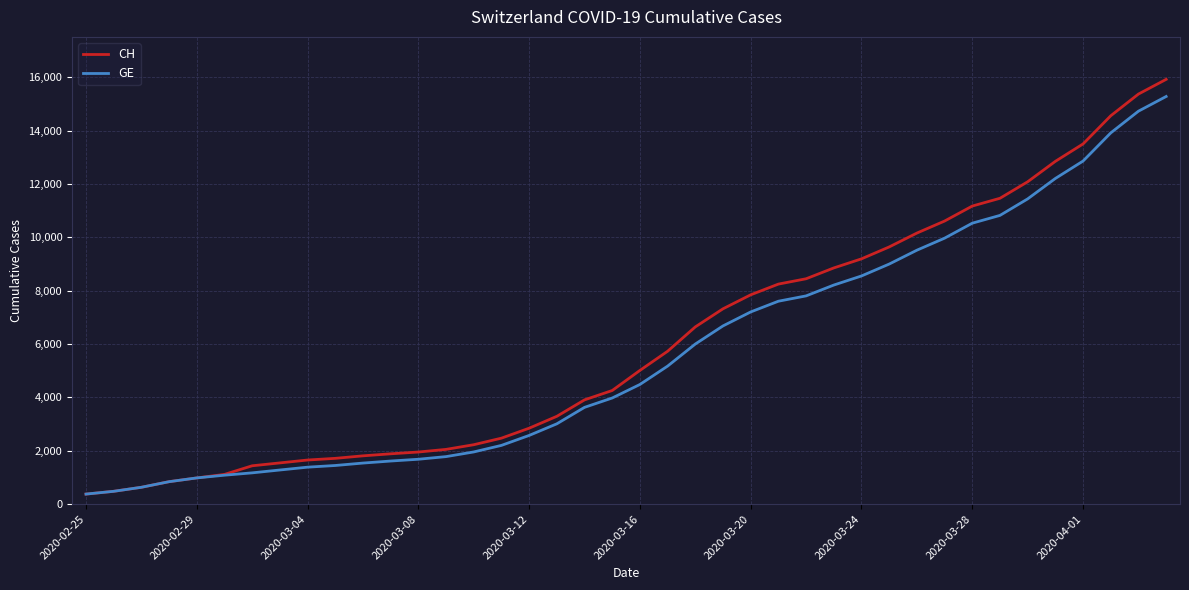

What is the lowest value of the GE series?

375